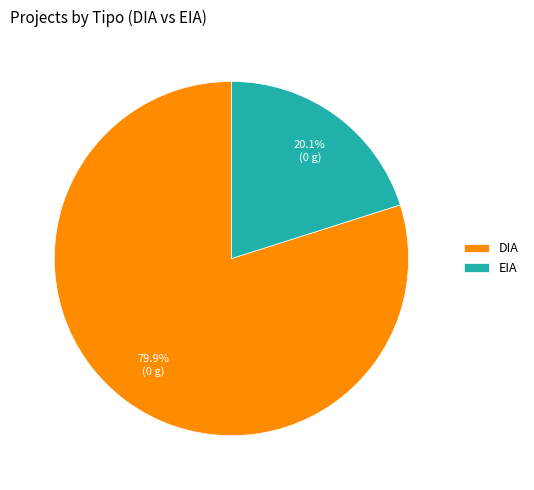

To the nearest percent, what is the difference between the largest and smallest slice percentages?

60%